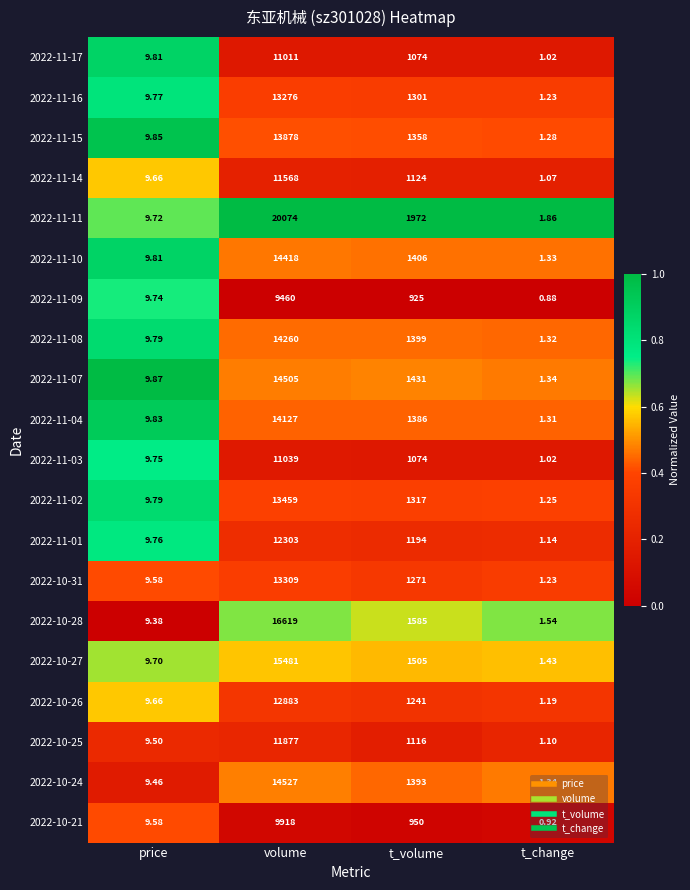

At which category is the sum across all series the highest?

volume